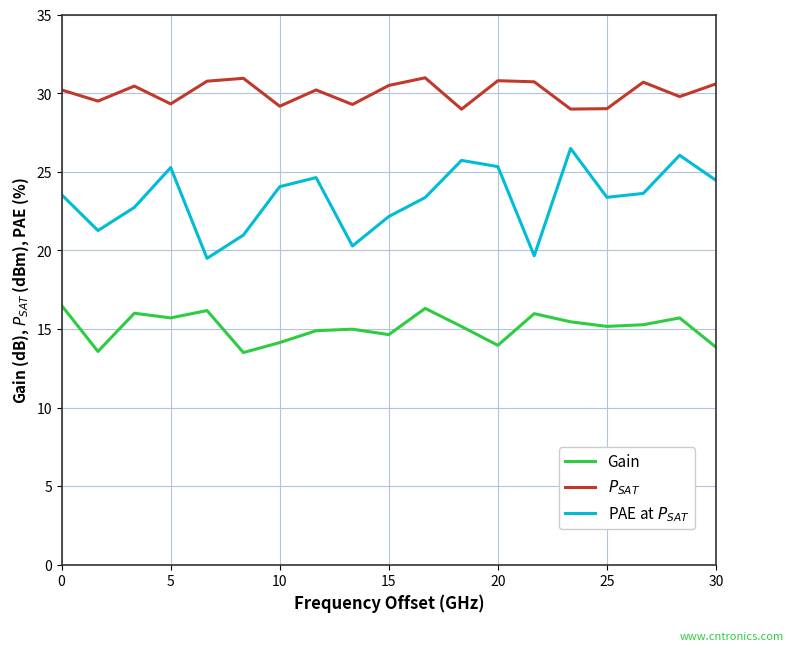

True or false: $P_{SAT}$ and PAE at $P_{SAT}$ cross at least once.

False